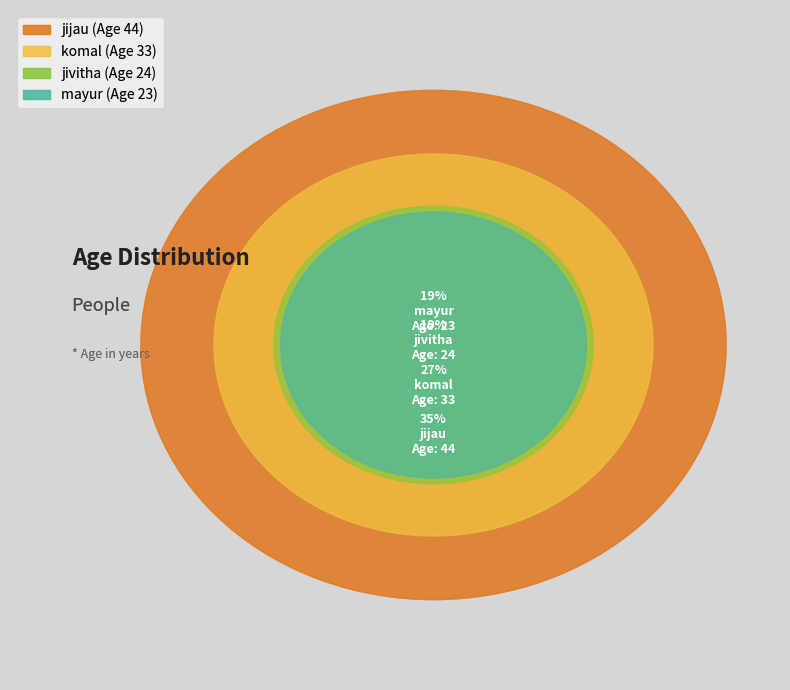

How many segments does this pie chart have?

4